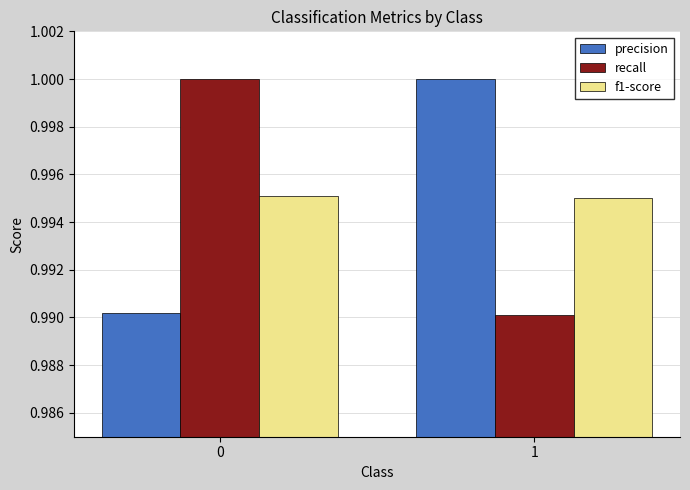

What are all the series names shown in the legend?

precision, recall, f1-score